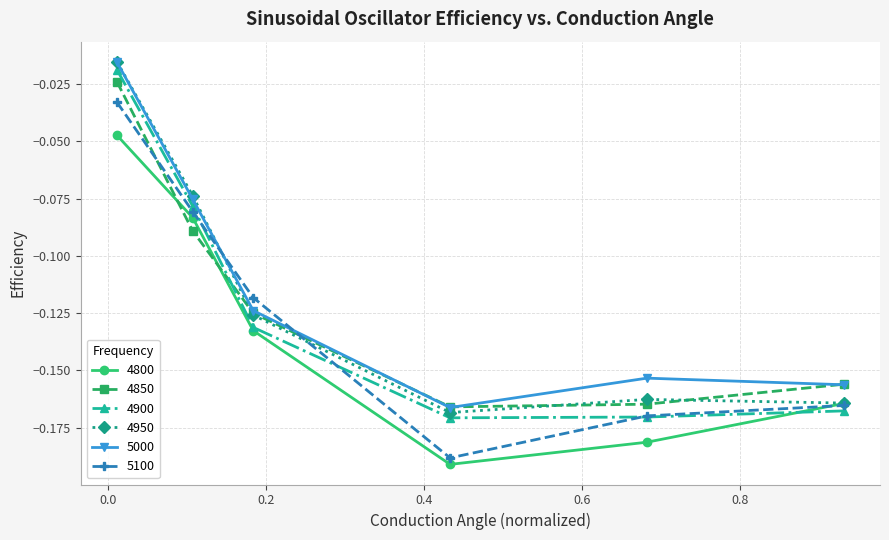

True or false: 4900 has more than 1 interior local peaks.

False